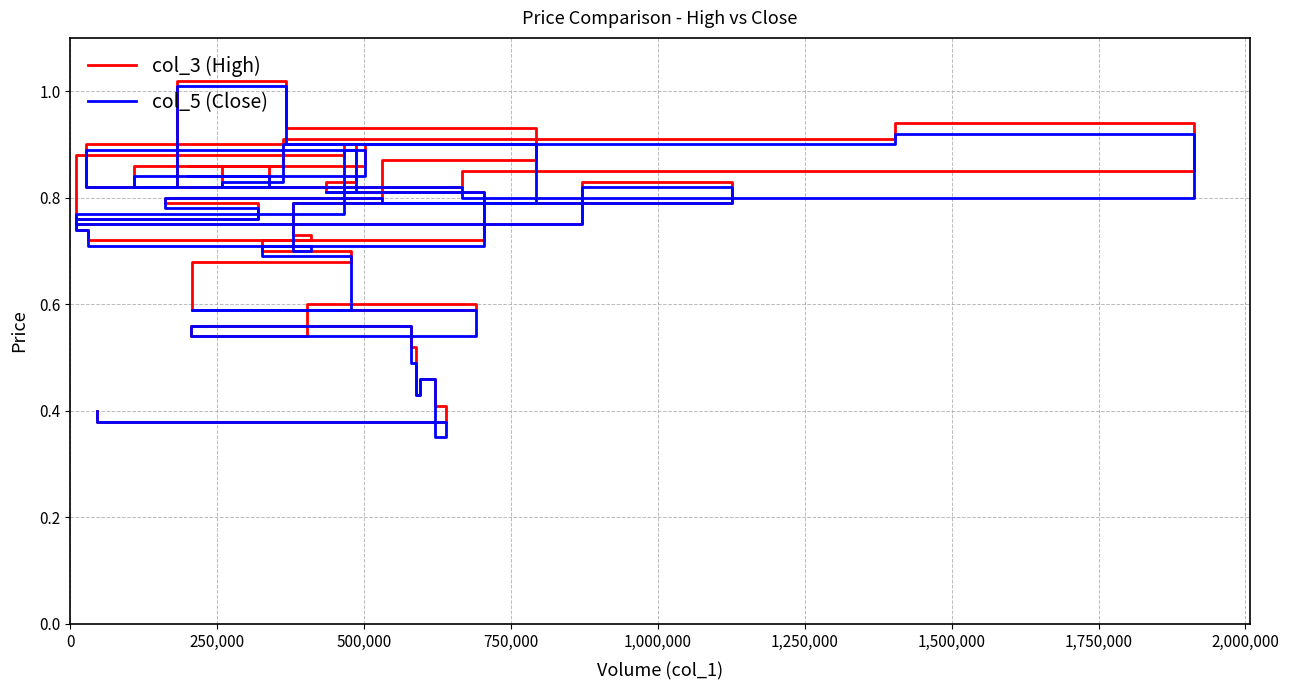

Rank the series by their average value, from highest to lowest.

col_3 (High), col_5 (Close)